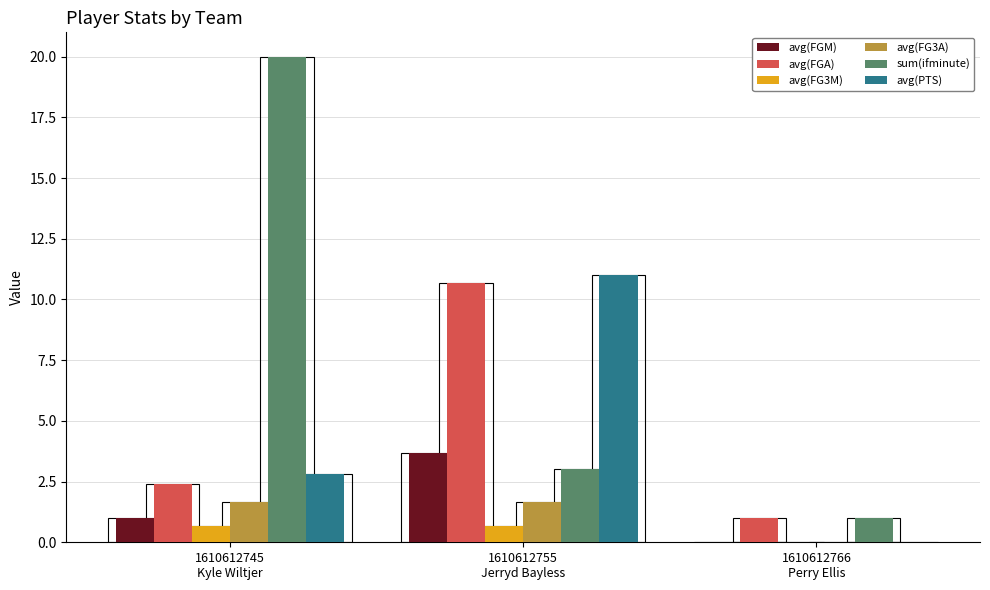

Which has a higher value, 1610612745
Kyle Wiltjer or 1610612766
Perry Ellis?

1610612745
Kyle Wiltjer